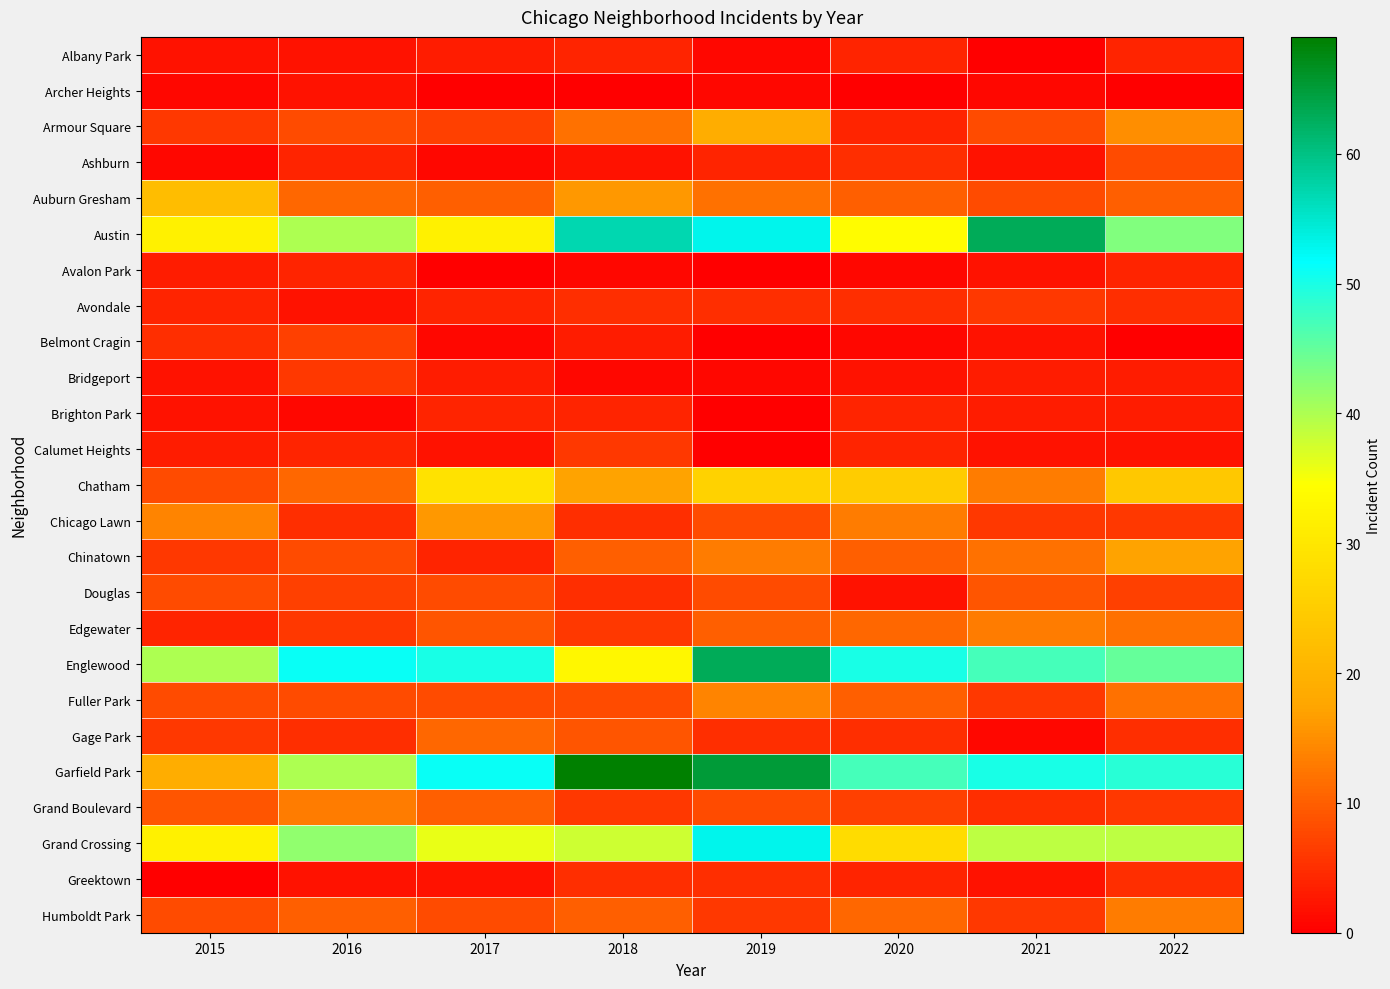

The value of Garfield Park at 2021 is 50. True or false?

True